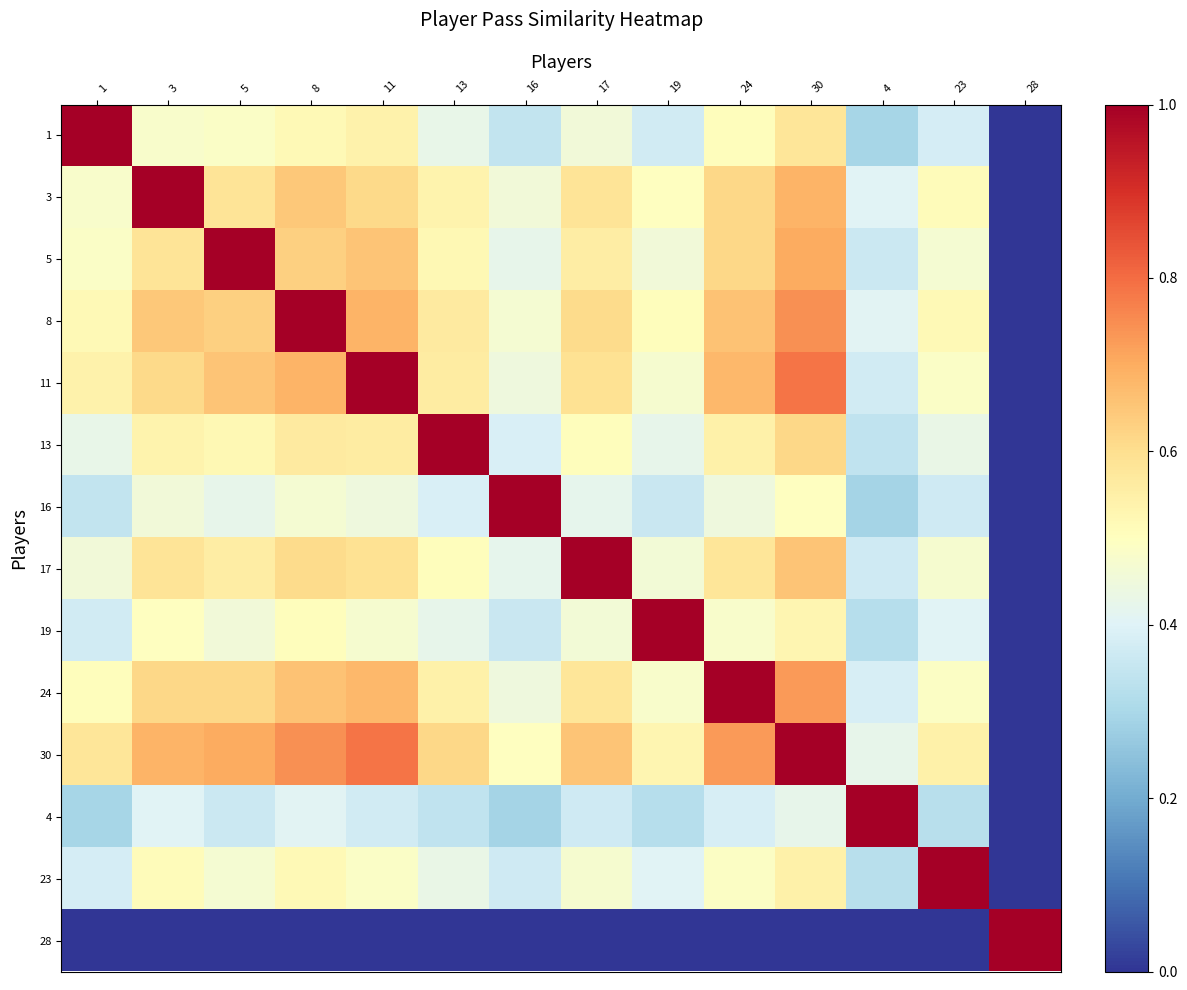

Reading left to right, list all the values displayed in this chart.

1: 1=1.0	3=0.5	5=0.5	8=0.5	11=0.5	13=0.4	16=0.3	17=0.5	19=0.4	24=0.5	30=0.6	4=0.3	23=0.4	28=0.0
3: 1=0.5	3=1.0	5=0.6	8=0.6	11=0.6	13=0.5	16=0.5	17=0.6	19=0.5	24=0.6	30=0.7	4=0.4	23=0.5	28=0.0
5: 1=0.5	3=0.6	5=1.0	8=0.6	11=0.7	13=0.5	16=0.4	17=0.6	19=0.5	24=0.6	30=0.7	4=0.4	23=0.5	28=0.0
8: 1=0.5	3=0.6	5=0.6	8=1.0	11=0.7	13=0.6	16=0.5	17=0.6	19=0.5	24=0.7	30=0.7	4=0.4	23=0.5	28=0.0
11: 1=0.5	3=0.6	5=0.7	8=0.7	11=1.0	13=0.6	16=0.4	17=0.6	19=0.5	24=0.7	30=0.8	4=0.4	23=0.5	28=0.0
13: 1=0.4	3=0.5	5=0.5	8=0.6	11=0.6	13=1.0	16=0.4	17=0.5	19=0.4	24=0.5	30=0.6	4=0.3	23=0.4	28=0.0
16: 1=0.3	3=0.5	5=0.4	8=0.5	11=0.4	13=0.4	16=1.0	17=0.4	19=0.4	24=0.4	30=0.5	4=0.3	23=0.4	28=0.0
17: 1=0.5	3=0.6	5=0.6	8=0.6	11=0.6	13=0.5	16=0.4	17=1.0	19=0.5	24=0.6	30=0.7	4=0.4	23=0.5	28=0.0
19: 1=0.4	3=0.5	5=0.5	8=0.5	11=0.5	13=0.4	16=0.4	17=0.5	19=1.0	24=0.5	30=0.5	4=0.3	23=0.4	28=0.0
24: 1=0.5	3=0.6	5=0.6	8=0.7	11=0.7	13=0.5	16=0.4	17=0.6	19=0.5	24=1.0	30=0.7	4=0.4	23=0.5	28=0.0
30: 1=0.6	3=0.7	5=0.7	8=0.7	11=0.8	13=0.6	16=0.5	17=0.7	19=0.5	24=0.7	30=1.0	4=0.4	23=0.5	28=0.0
4: 1=0.3	3=0.4	5=0.4	8=0.4	11=0.4	13=0.3	16=0.3	17=0.4	19=0.3	24=0.4	30=0.4	4=1.0	23=0.3	28=0.0
23: 1=0.4	3=0.5	5=0.5	8=0.5	11=0.5	13=0.4	16=0.4	17=0.5	19=0.4	24=0.5	30=0.5	4=0.3	23=1.0	28=0.0
28: 1=0.0	3=0.0	5=0.0	8=0.0	11=0.0	13=0.0	16=0.0	17=0.0	19=0.0	24=0.0	30=0.0	4=0.0	23=0.0	28=1.0